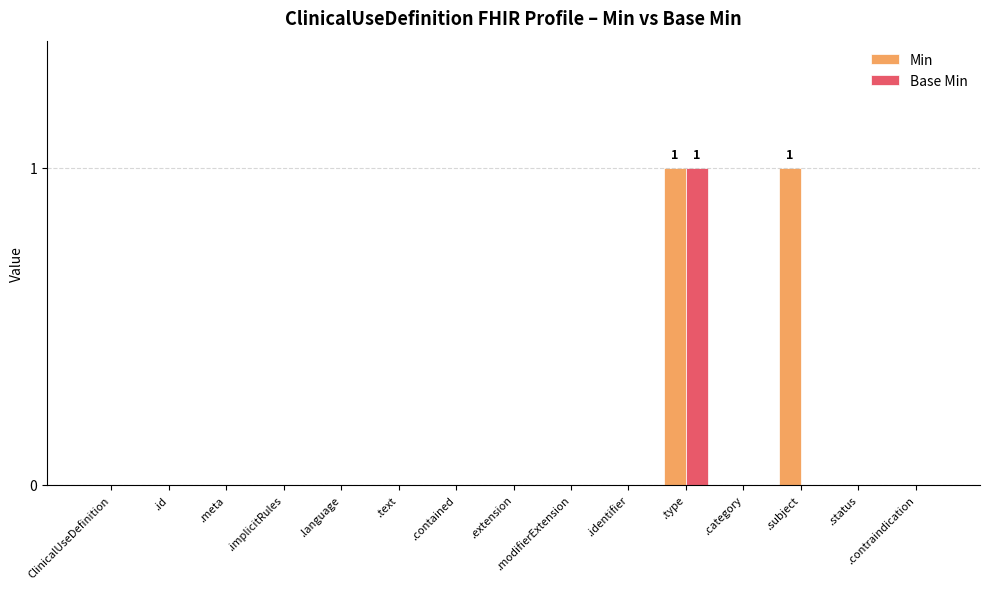

Reading left to right, transcribe all the data shown in this chart.

Min: ClinicalUseDefinition=0	.id=0	.meta=0	.implicitRules=0	.language=0	.text=0	.contained=0	.extension=0	.modifierExtension=0	.identifier=0	.type=1	.category=0	.subject=1	.status=0	.contraindication=0
Base Min: ClinicalUseDefinition=0	.id=0	.meta=0	.implicitRules=0	.language=0	.text=0	.contained=0	.extension=0	.modifierExtension=0	.identifier=0	.type=1	.category=0	.subject=0	.status=0	.contraindication=0